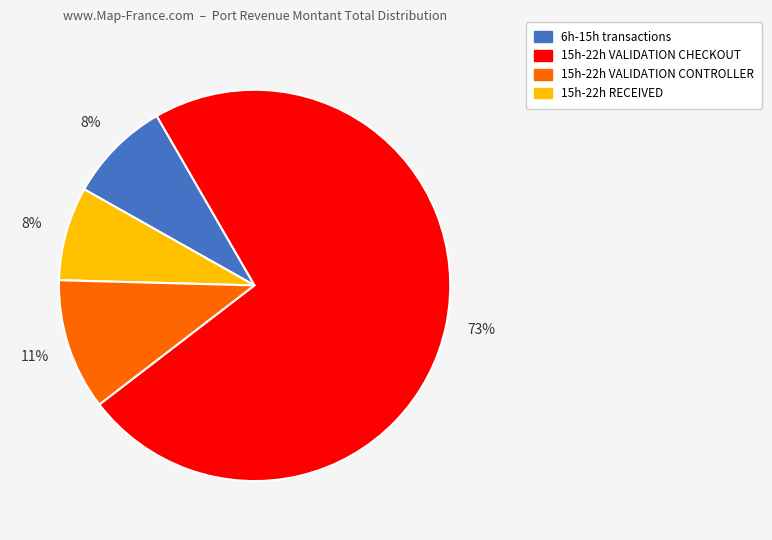

Is there a majority slice in this chart?

Yes